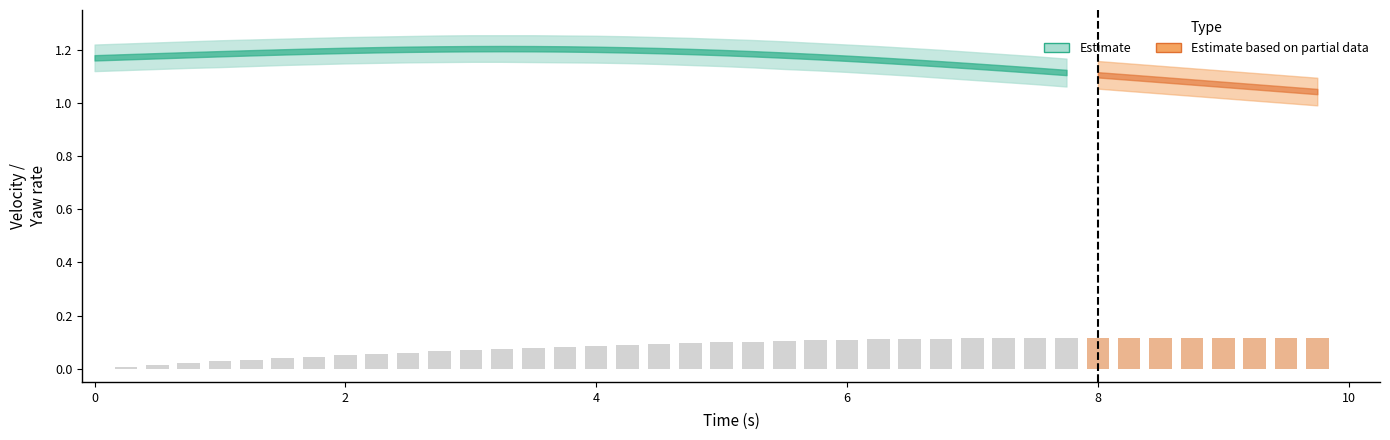

What is the sum of the u values at 1.75 and 0.75?

2.4